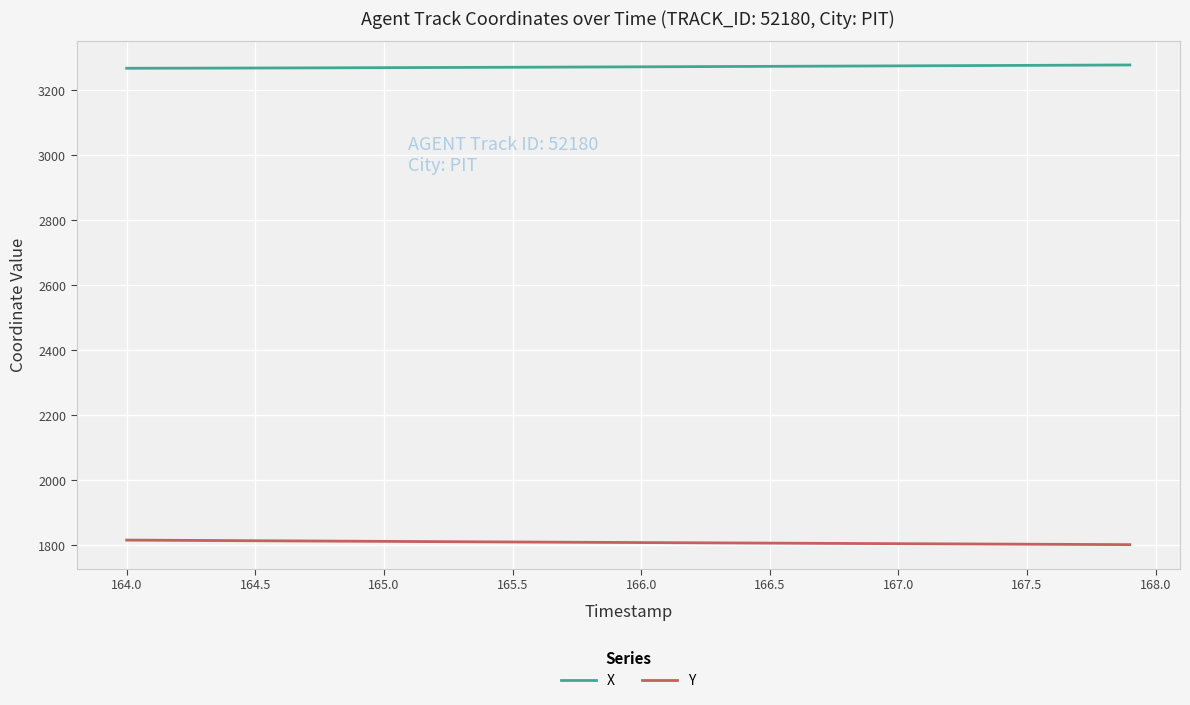

What is the sum of all Y values?

72335.0